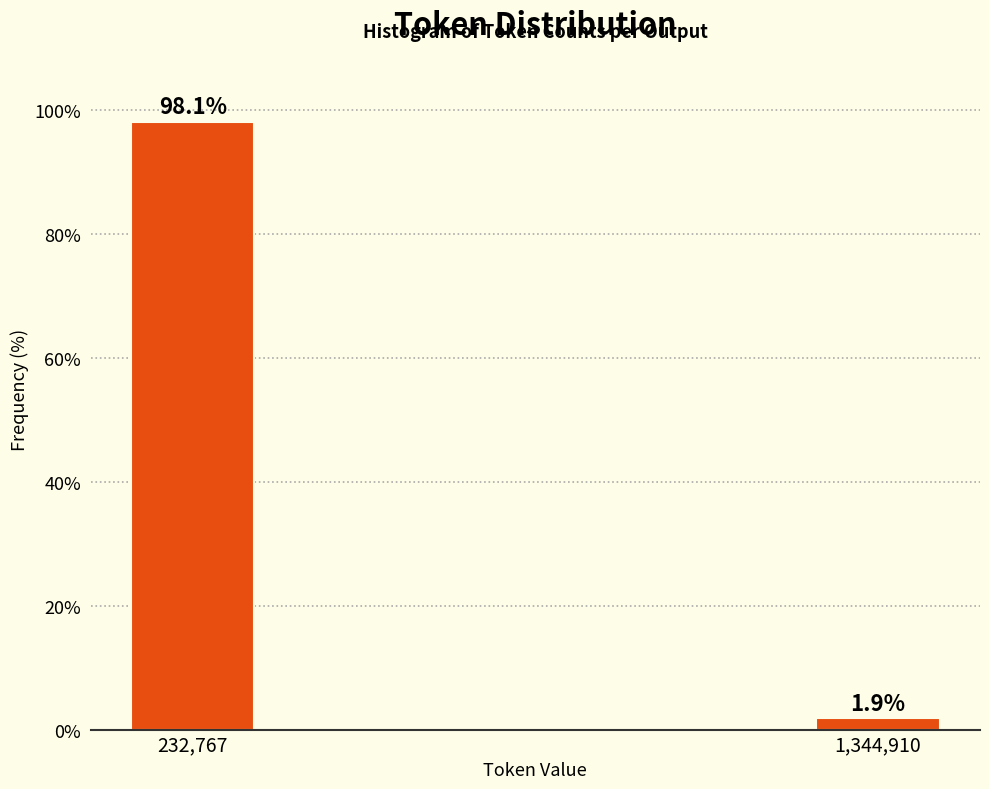

Reading left to right, extract all data points from this chart.

232,767=98.1	1,344,910=1.9